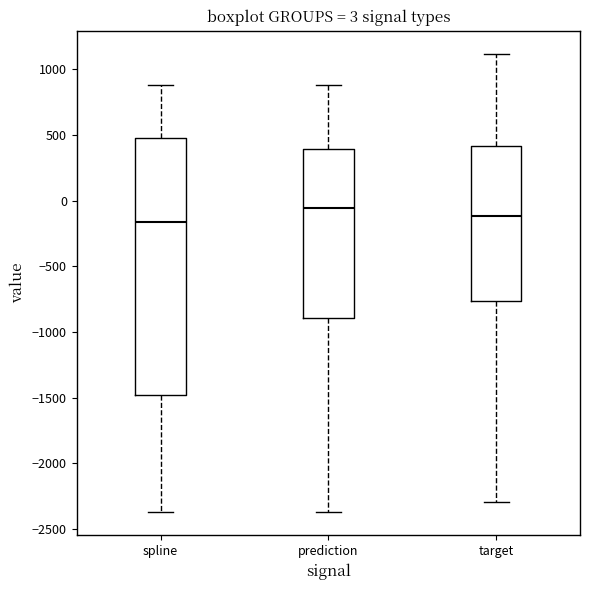

Comparing the boxes themselves (not the whiskers), which one is the tallest?

spline